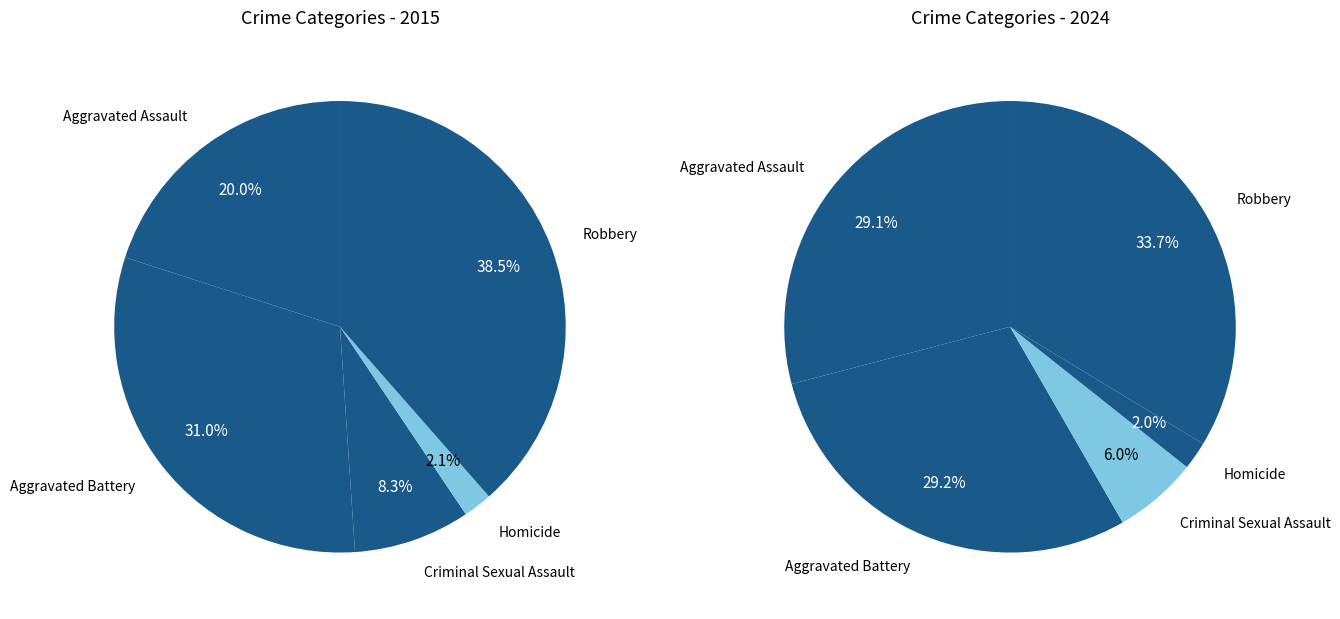

To the nearest percent, what is the difference between the Robbery and Homicide slice percentages?

36%